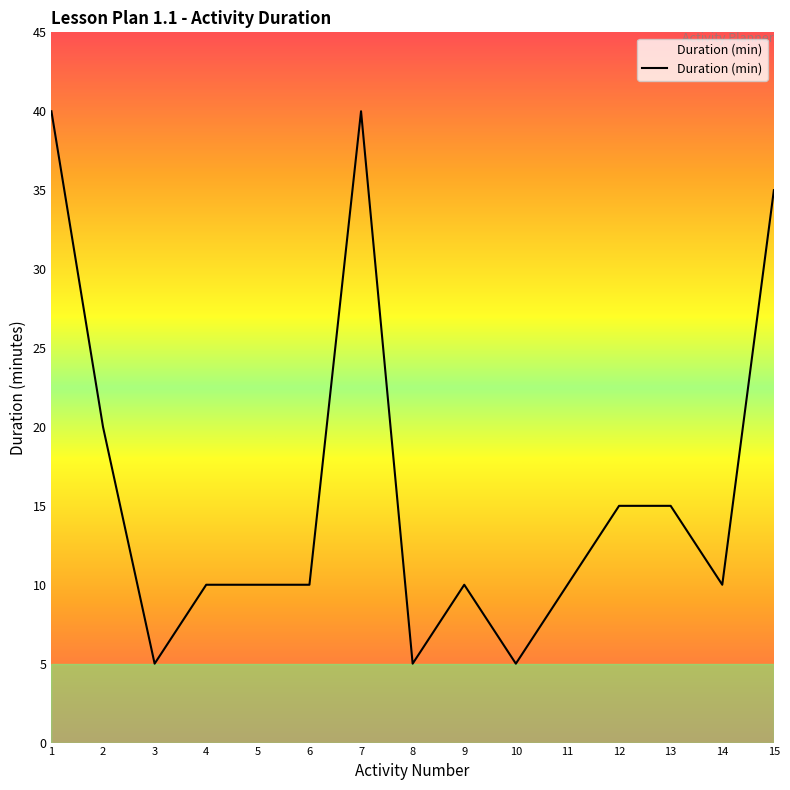

How many values are between 10 and 20?

9